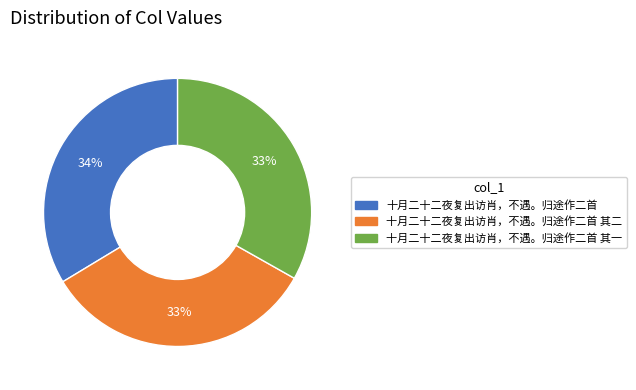

Is there a majority slice in this chart?

No